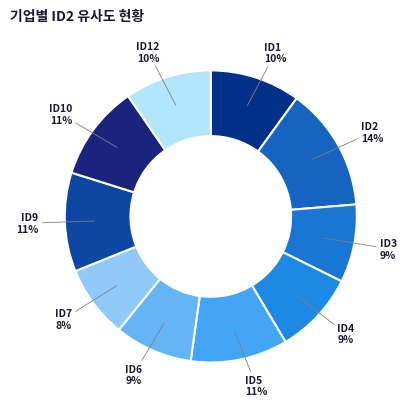

True or false: ID6 accounts for 16% of the total.

False